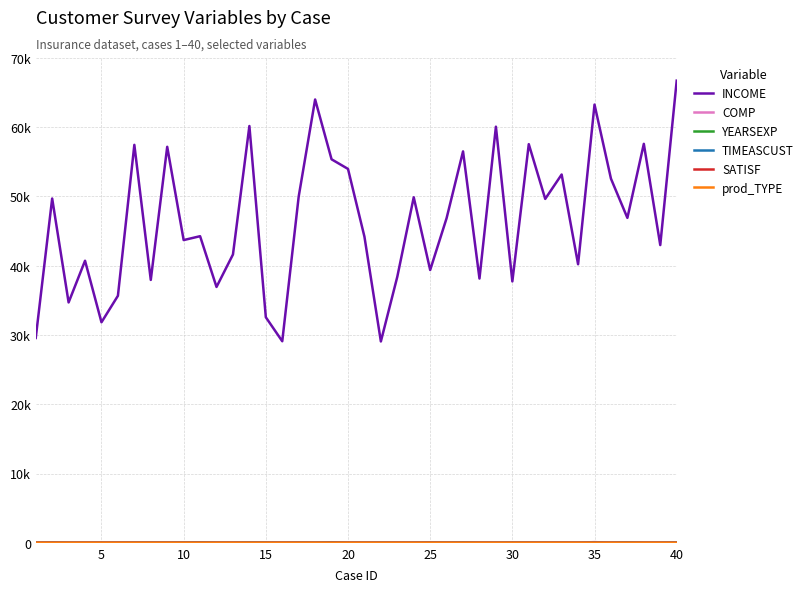

What is the average value of the YEARSEXP series?

7